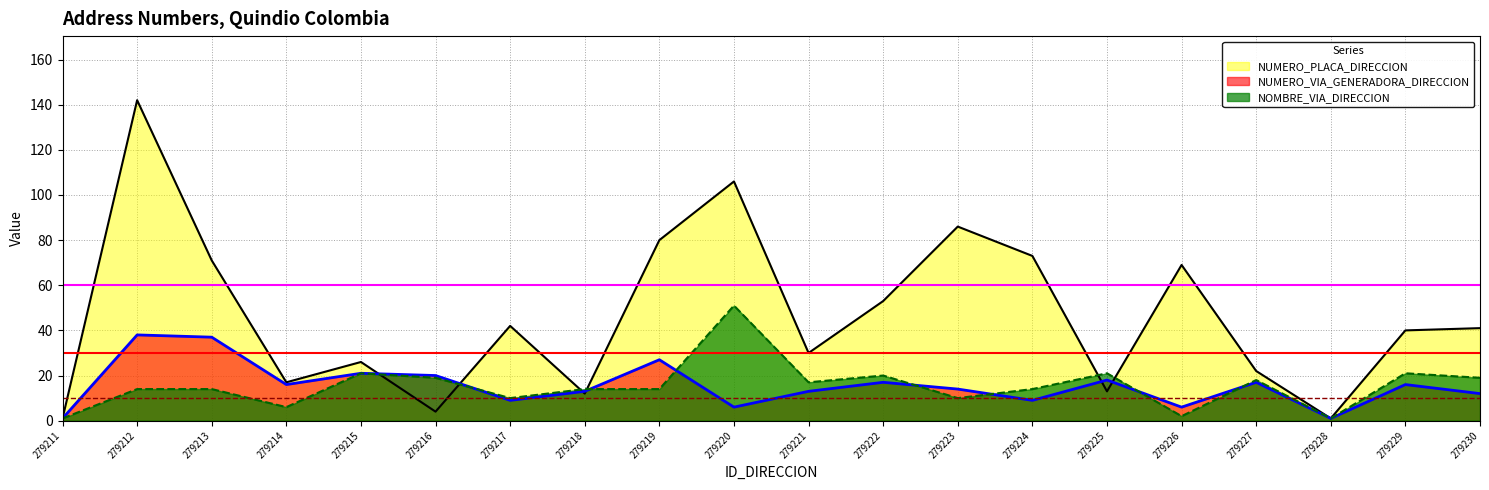

Reading left to right, what are all the values shown in this chart?

NUMERO_PLACA_DIRECCION: 279211=1	279212=142	279213=71	279214=17	279215=26	279216=4	279217=42	279218=12	279219=80	279220=106	279221=30	279222=53	279223=86	279224=73	279225=13	279226=69	279227=22	279228=1	279229=40	279230=41
NUMERO_VIA_GENERADORA_DIRECCION: 279211=1	279212=38	279213=37	279214=16	279215=21	279216=20	279217=9	279218=13	279219=27	279220=6	279221=13	279222=17	279223=14	279224=9	279225=18	279226=6	279227=17	279228=1	279229=16	279230=12
NOMBRE_VIA_DIRECCION: 279211=1	279212=14	279213=14	279214=6	279215=21	279216=19	279217=10	279218=14	279219=14	279220=51	279221=17	279222=20	279223=10	279224=14	279225=21	279226=2	279227=18	279228=1	279229=21	279230=19